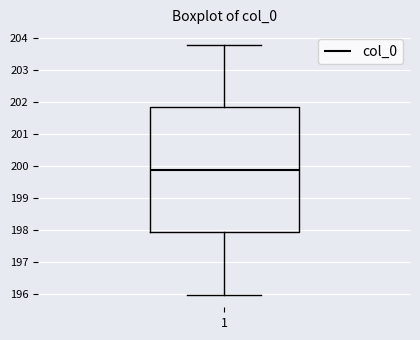

Transcribe this box plot: give where the median line is, the range the box spans, and where the two whiskers end, as read against the y-axis. The values are not printed on the chart, so give them approximately, as read against the axis.

median 199.9, box 197.9 to 201.8, whiskers 196.0 to 203.8